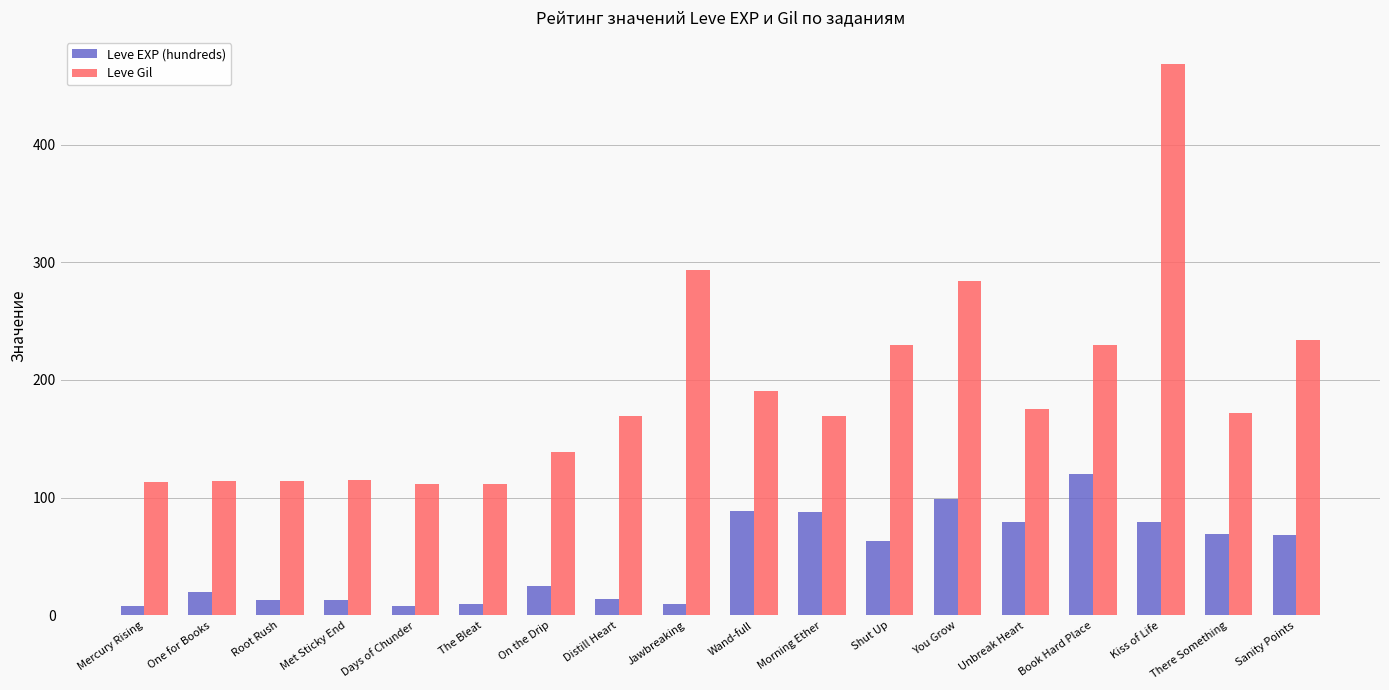

True or false: Leve EXP (hundreds) has a value of 88 at Morning Ether.

True